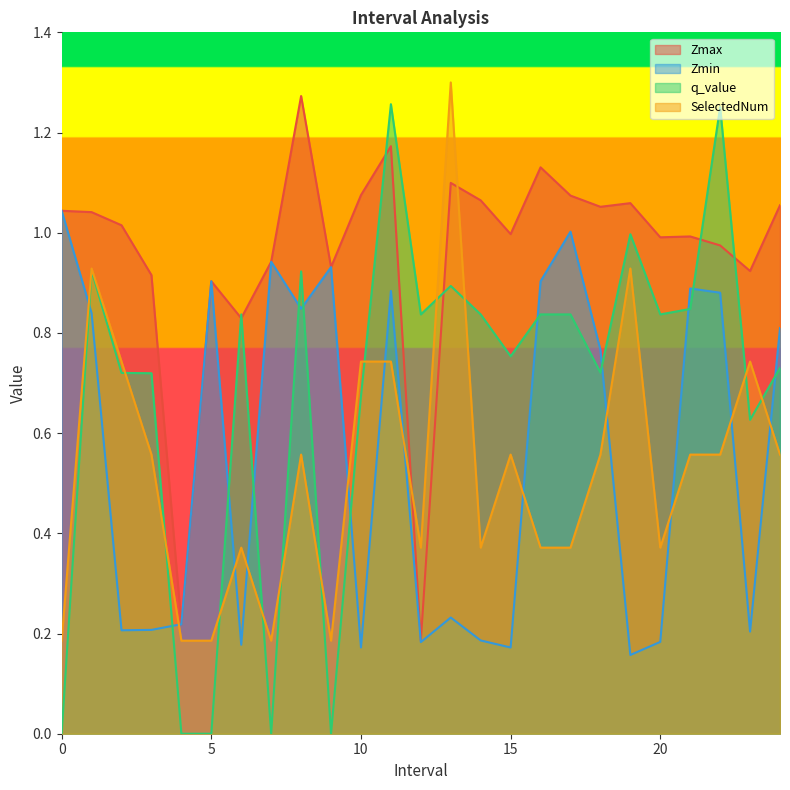

Rank the categories by SelectedNum value from lowest to highest.

0.0, 4.0, 5.0, 7.0, 9.0, 6.0, 12.0, 14.0, 16.0, 17.0, 20.0, 3.0, 8.0, 15.0, 18.0, 21.0, 22.0, 24.0, 2.0, 10.0, 11.0, 23.0, 1.0, 19.0, 13.0